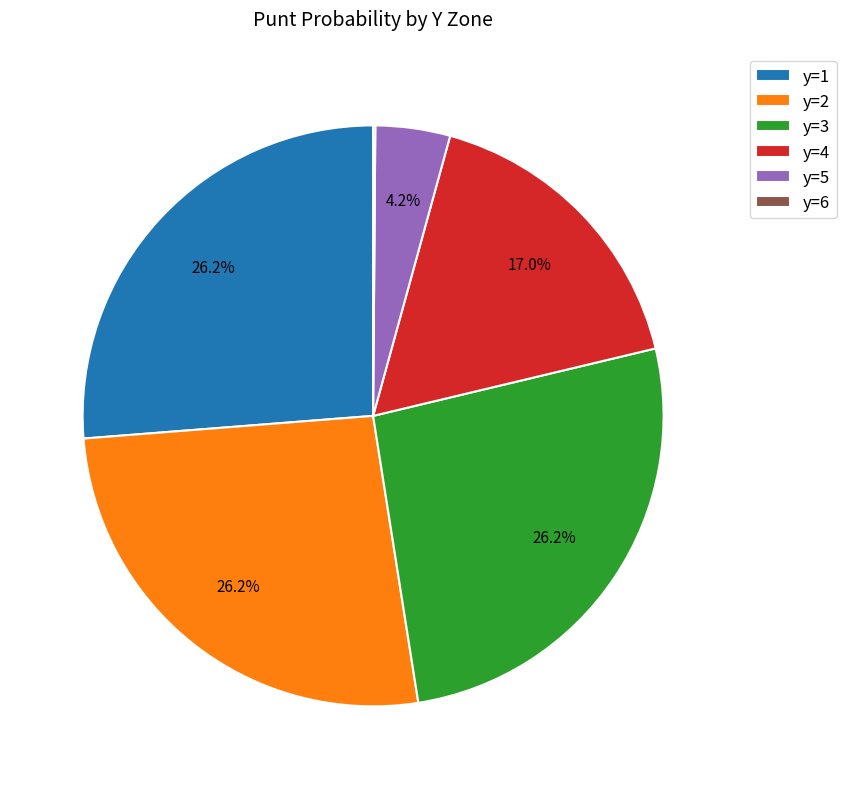

Is there any slice that represents more than half of the pie?

No